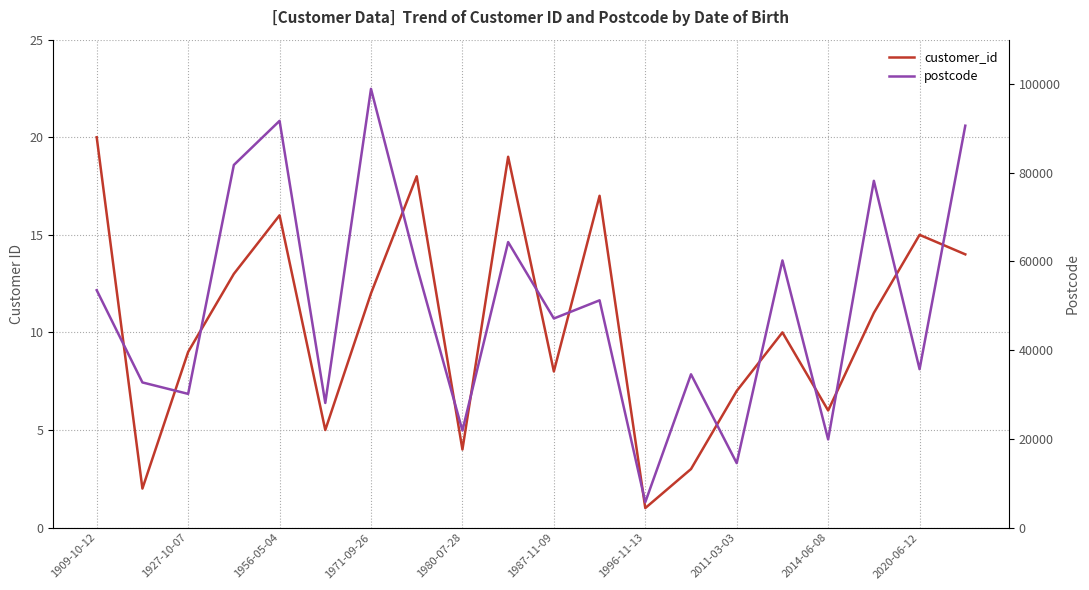

True or false: postcode and customer_id cross at least once.

False